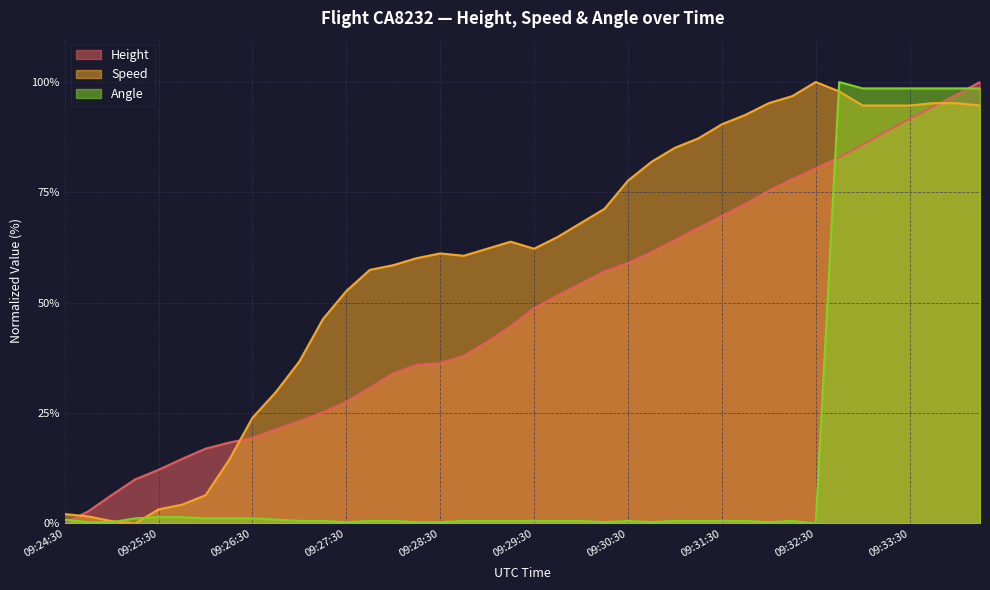

Reading right to left, extract all data points from this chart.

Height: 09:34:15=100.0	09:34:00=97.1	09:33:45=94.4	09:33:30=91.7	09:33:15=88.8	09:33:00=85.8	09:32:45=82.9	09:32:30=80.5	09:32:15=78.0	09:32:00=75.4	09:31:45=72.4	09:31:30=69.7	09:31:15=66.9	09:31:00=64.2	09:30:45=61.5	09:30:30=59.0	09:30:15=57.1	09:30:00=54.4	09:29:45=51.6	09:29:30=48.8	09:29:15=44.7	09:29:00=41.1	09:28:45=38.0	09:28:30=36.3	09:28:15=35.9	09:28:00=34.0	09:27:45=30.7	09:27:30=27.6	09:27:15=25.1	09:27:00=23.2	09:26:45=21.3	09:26:30=19.4	09:26:15=18.3	09:26:00=16.9	09:25:45=14.6	09:25:30=12.2	09:25:15=10.0	09:25:00=6.4	09:24:45=2.7	09:24:30=0.0
Speed: 09:34:15=94.7	09:34:00=95.2	09:33:45=95.2	09:33:30=94.7	09:33:15=94.7	09:33:00=94.7	09:32:45=97.9	09:32:30=100.0	09:32:15=96.8	09:32:00=95.2	09:31:45=92.6	09:31:30=90.4	09:31:15=87.2	09:31:00=85.1	09:30:45=81.9	09:30:30=77.7	09:30:15=71.3	09:30:00=68.1	09:29:45=64.9	09:29:30=62.2	09:29:15=63.8	09:29:00=62.2	09:28:45=60.6	09:28:30=61.2	09:28:15=60.1	09:28:00=58.5	09:27:45=57.4	09:27:30=52.7	09:27:15=46.3	09:27:00=36.7	09:26:45=29.8	09:26:30=23.9	09:26:15=14.4	09:26:00=6.4	09:25:45=4.3	09:25:30=3.2	09:25:15=0.0	09:25:00=0.5	09:24:45=1.6	09:24:30=2.1
Angle: 09:34:15=98.6	09:34:00=98.6	09:33:45=98.6	09:33:30=98.6	09:33:15=98.6	09:33:00=98.6	09:32:45=100.0	09:32:30=0.0	09:32:15=0.6	09:32:00=0.3	09:31:45=0.6	09:31:30=0.6	09:31:15=0.6	09:31:00=0.6	09:30:45=0.3	09:30:30=0.6	09:30:15=0.3	09:30:00=0.6	09:29:45=0.6	09:29:30=0.6	09:29:15=0.6	09:29:00=0.6	09:28:45=0.6	09:28:30=0.3	09:28:15=0.3	09:28:00=0.6	09:27:45=0.6	09:27:30=0.3	09:27:15=0.6	09:27:00=0.6	09:26:45=0.9	09:26:30=1.2	09:26:15=1.2	09:26:00=1.2	09:25:45=1.4	09:25:30=1.4	09:25:15=1.2	09:25:00=0.3	09:24:45=0.3	09:24:30=0.9